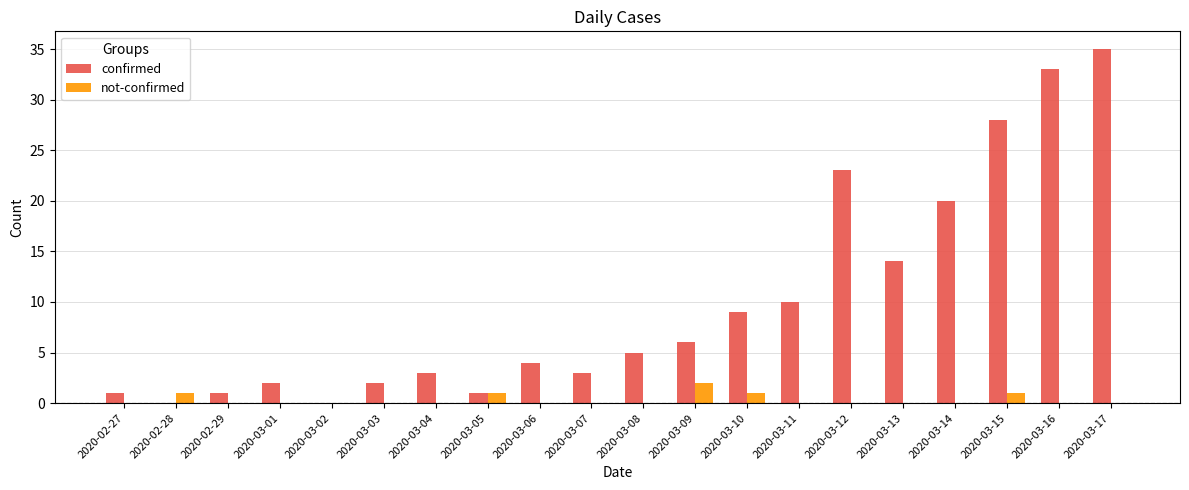

The confirmed series shows 28 at 2020-03-15. True or false?

True